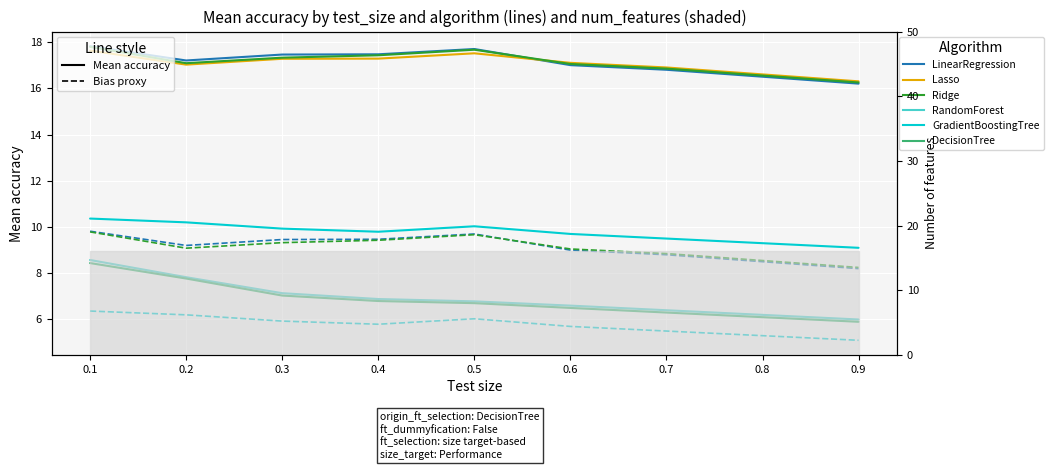

What is the difference between the Lasso values at 0.2 and 0.9?

0.7